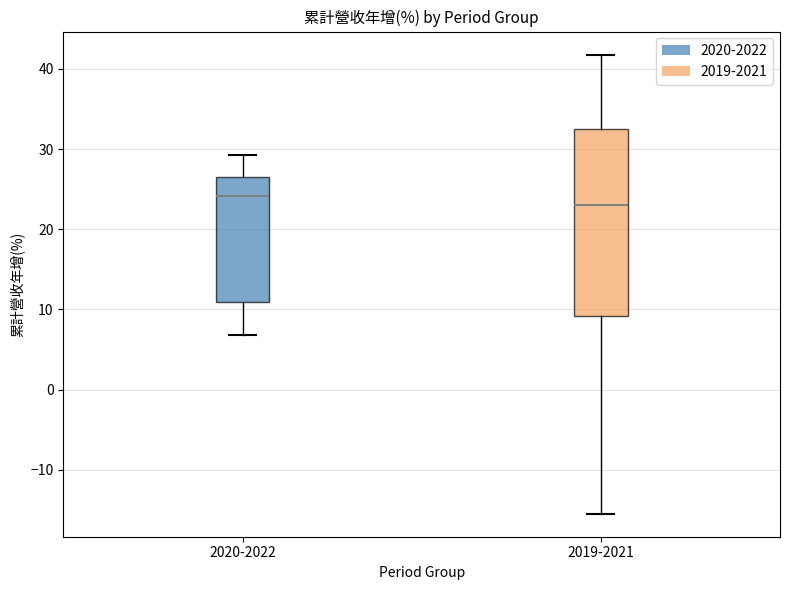

Which box is the tallest, from its lower edge to its upper edge?

2019-2021